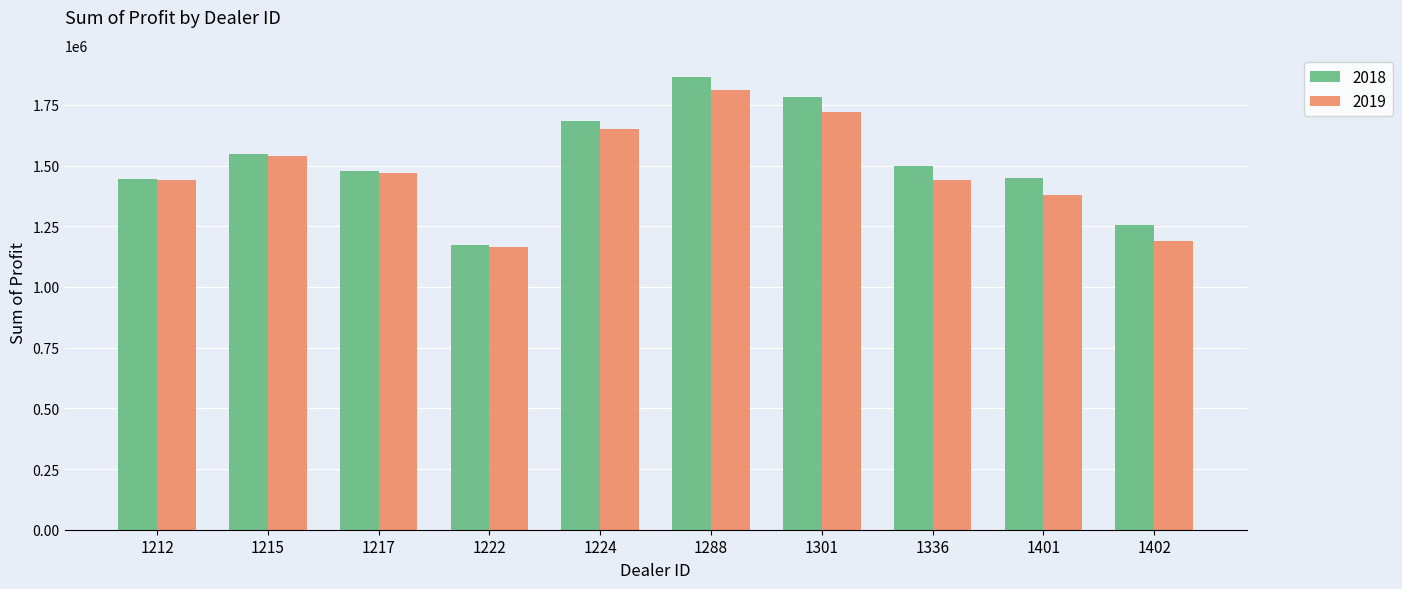

What is the difference between the highest and lowest values at 1336?

58209.5